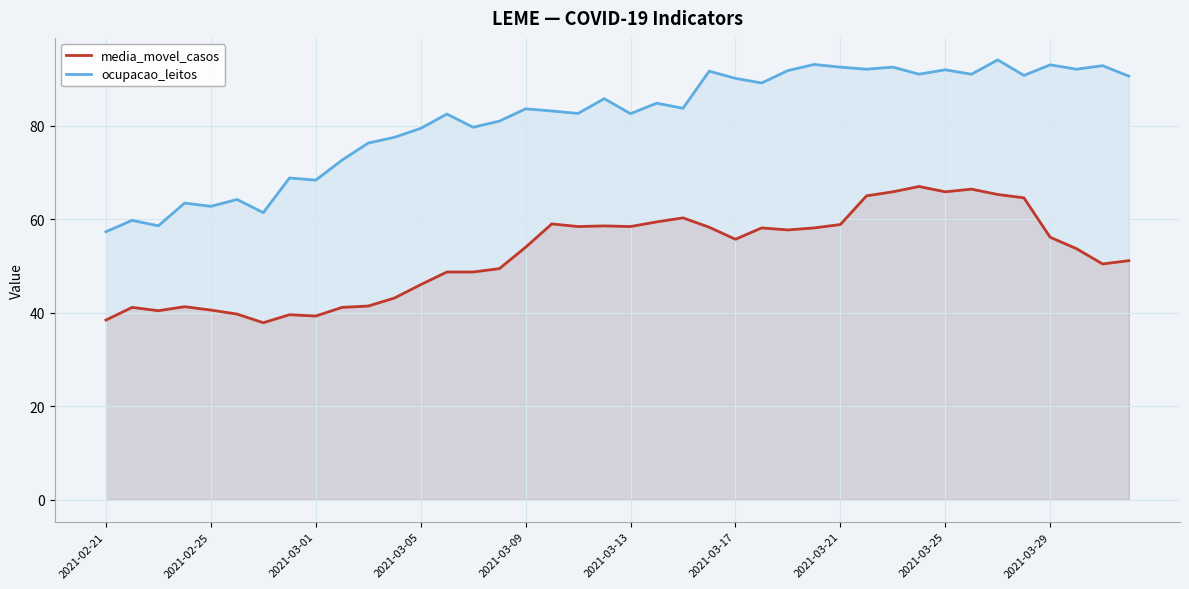

What is the highest value of the ocupacao_leitos series?

94.1